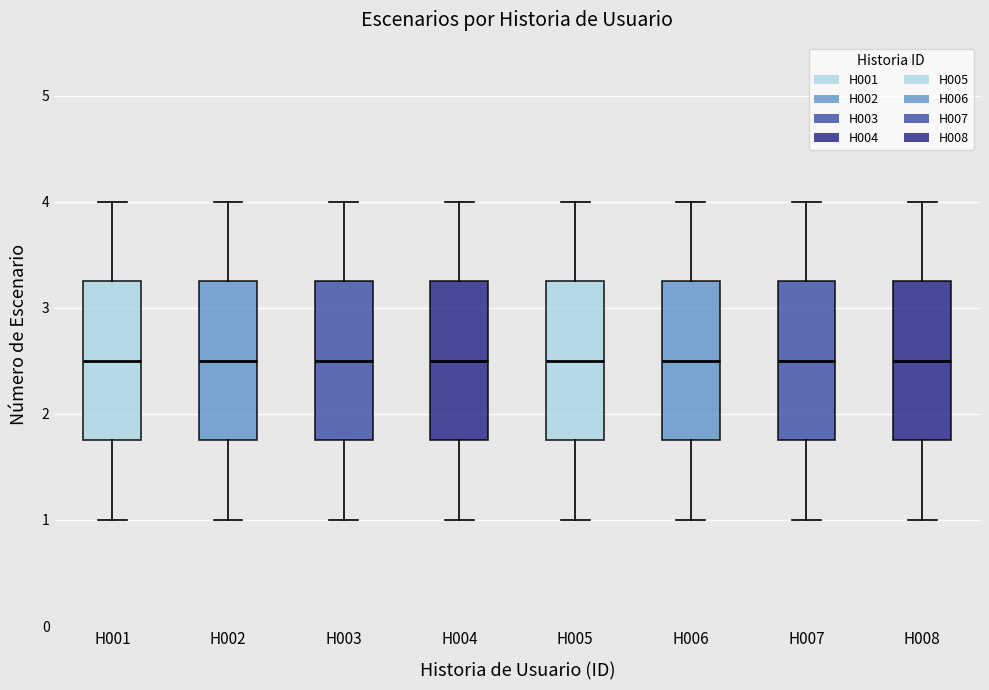

Where does the median line of the box for H001 sit on the y-axis? The values are not printed on the chart, so give them approximately, as read against the axis.

2.5